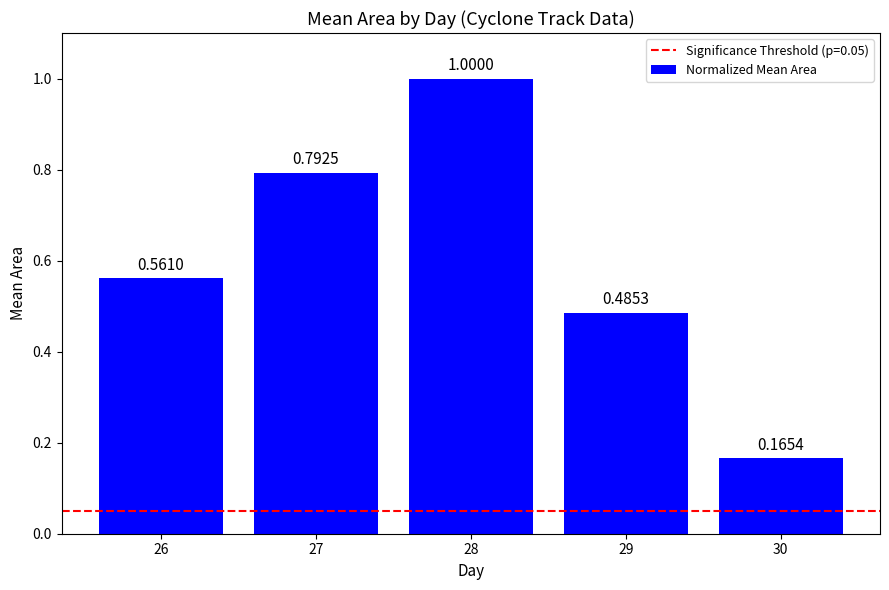

What is the sum of the values at 28 and 26?

1.6